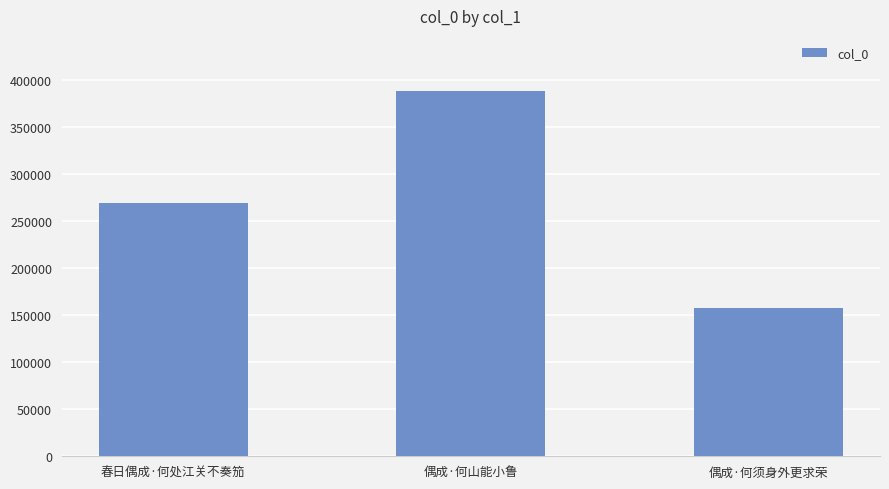

Rank the categories by value from highest to lowest.

偶成·何山能小鲁, 春日偶成·何处江关不奏笳, 偶成·何须身外更求荣